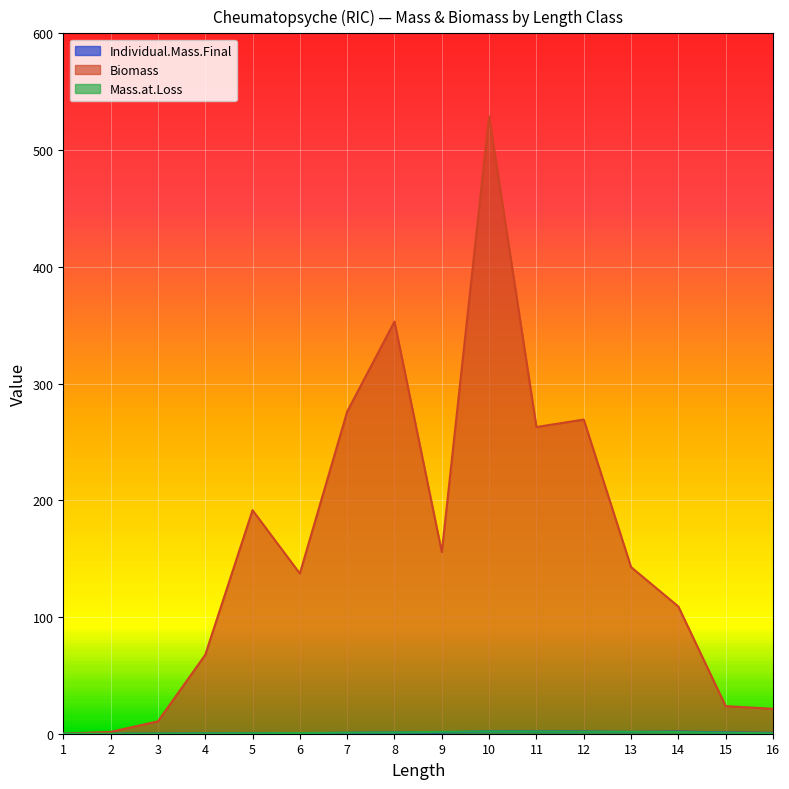

Rank the series at 12 from highest to lowest value.

Biomass, Individual.Mass.Final, Mass.at.Loss